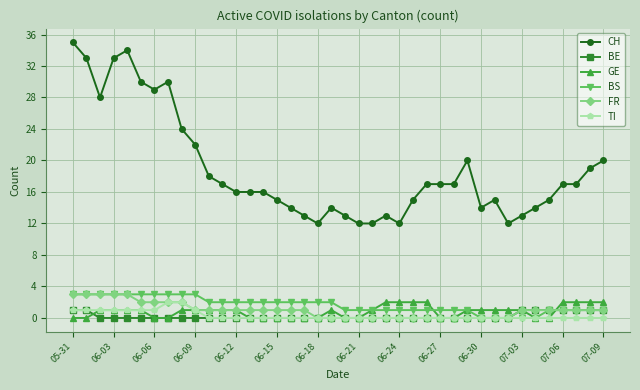

What are all the series names shown in the legend?

CH, BE, GE, BS, FR, TI